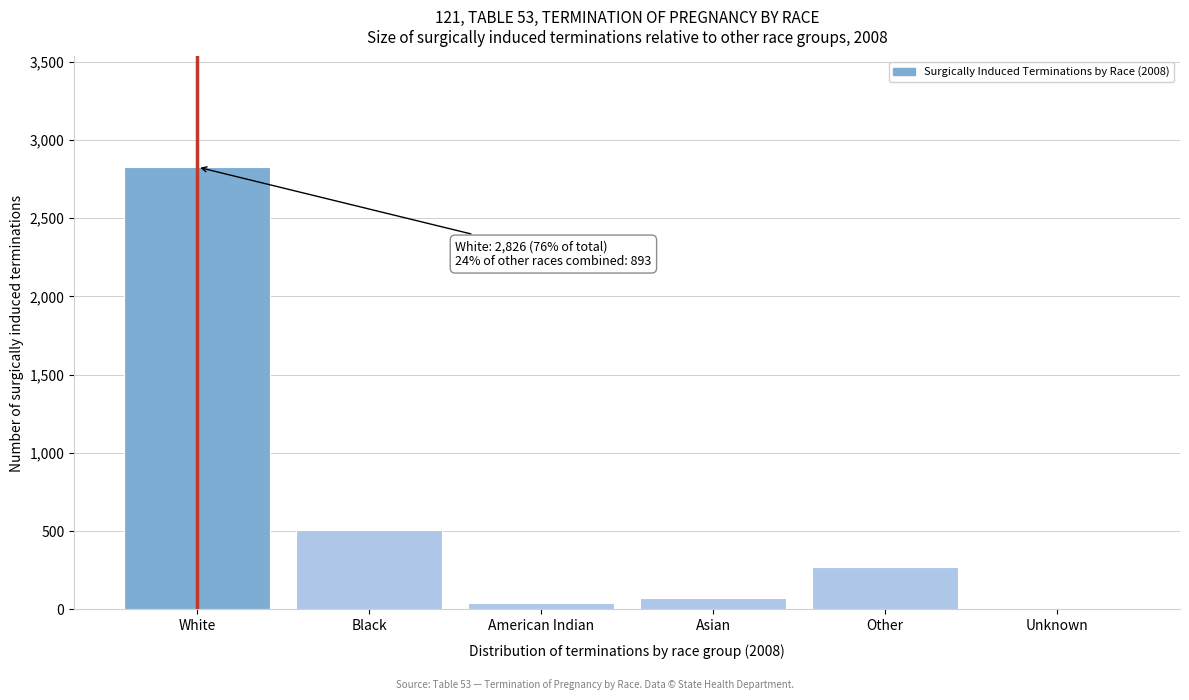

Reading right to left, what are all the values shown in this chart?

Unknown=0	Other=274	Asian=75	American Indian=38	Black=506	White=2826